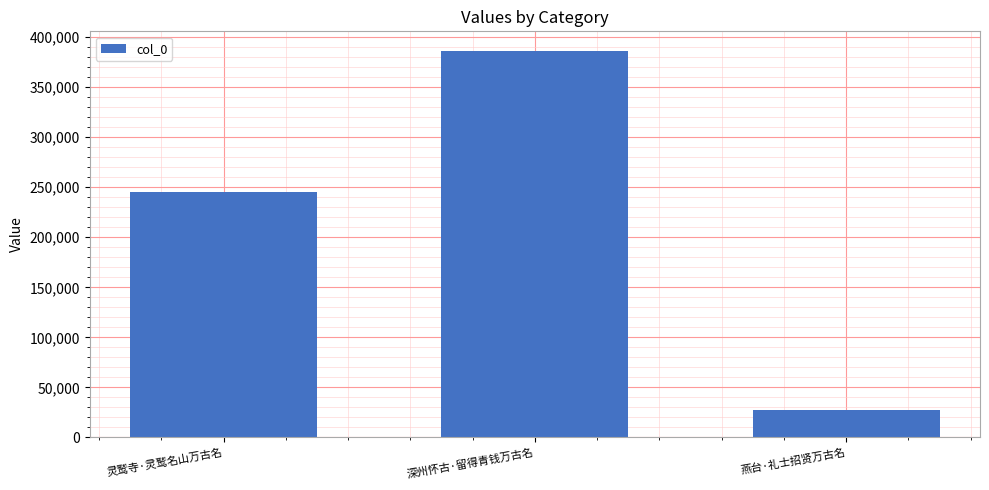

What is the change in value from 深州怀古·留得青钱万古名 to 燕台·礼士招贤万古名?

-358939